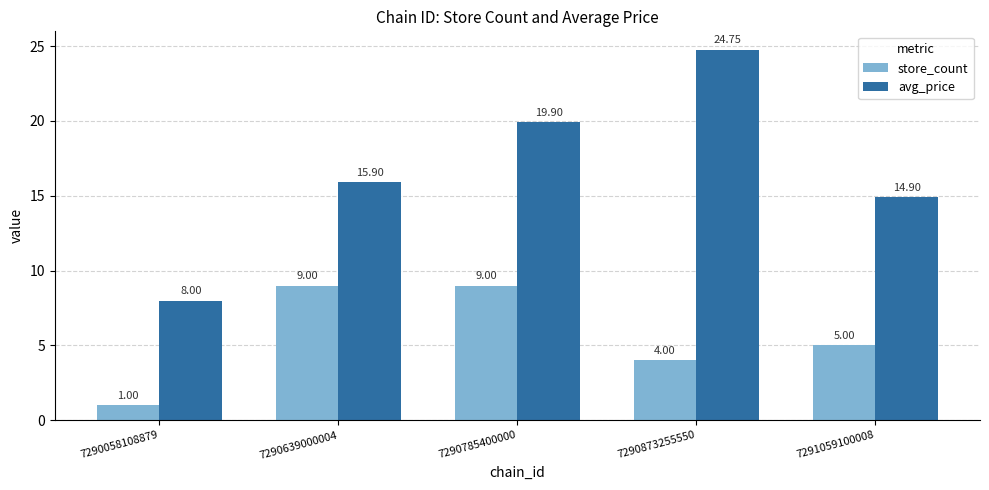

How many values in the avg_price series exceed 15?

3